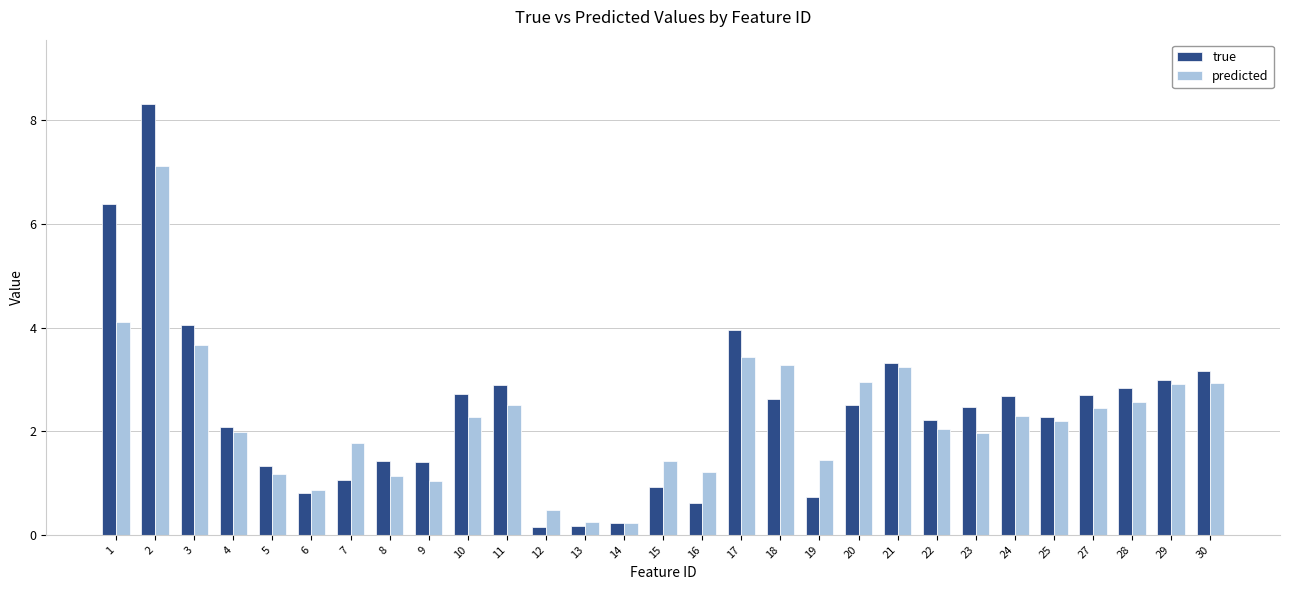

Are the bars horizontal?

No